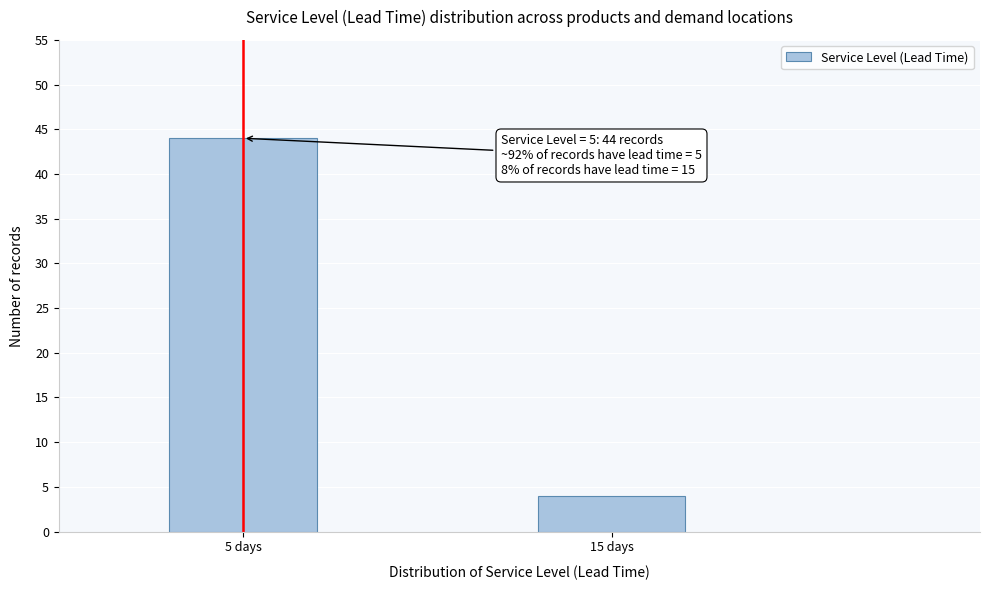

Reading left to right, what are all the values shown in this chart?

44	4